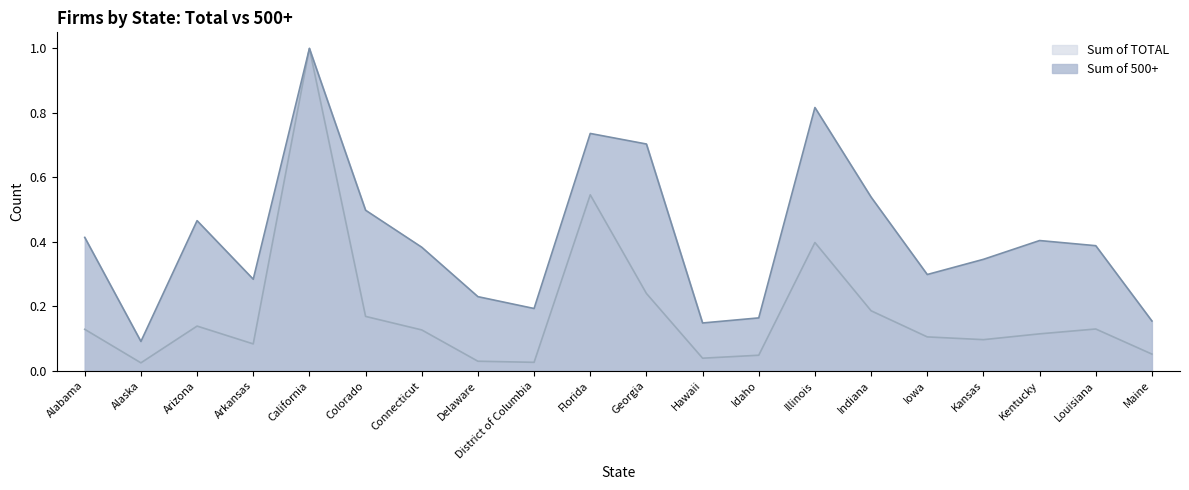

At which category does the chart reach its minimum across all series?

Alaska